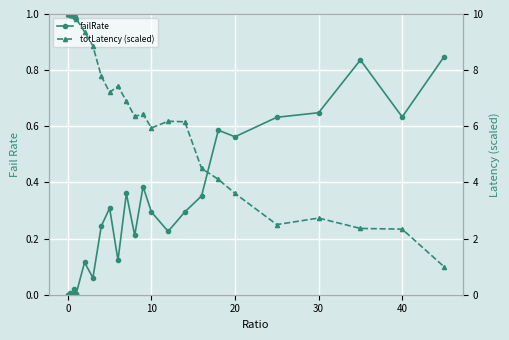

Reading left to right, transcribe all the data shown in this chart.

failRate: 0.0	0.0	0.0	0.0	0.0	0.0	0.0	0.0	0.0	0.0	0.0	0.0	0.0	0.0	0.0	0.0	0.0	0.0	0.0	0.0	0.0	0.1	0.1	0.2	0.3	0.1	0.4	0.2	0.4	0.3	0.2	0.3	0.4	0.6	0.6	0.6	0.6	0.8	0.6	0.8
totLatency (scaled): 10.0	10.0	10.0	10.0	10.0	10.0	10.0	10.0	10.0	10.0	10.0	10.0	10.0	10.0	10.0	10.0	10.0	9.9	9.9	9.9	9.8	9.4	8.9	7.8	7.2	7.4	6.9	6.3	6.4	5.9	6.2	6.2	4.5	4.1	3.6	2.5	2.7	2.4	2.3	1.0